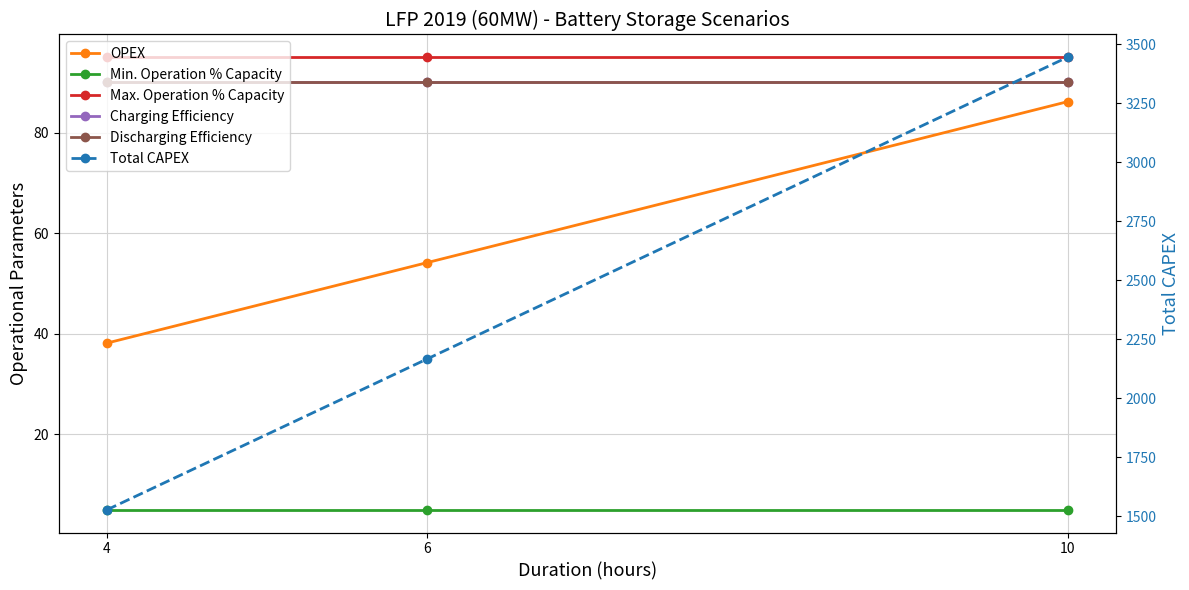

Which category has the lowest value across all series?

4